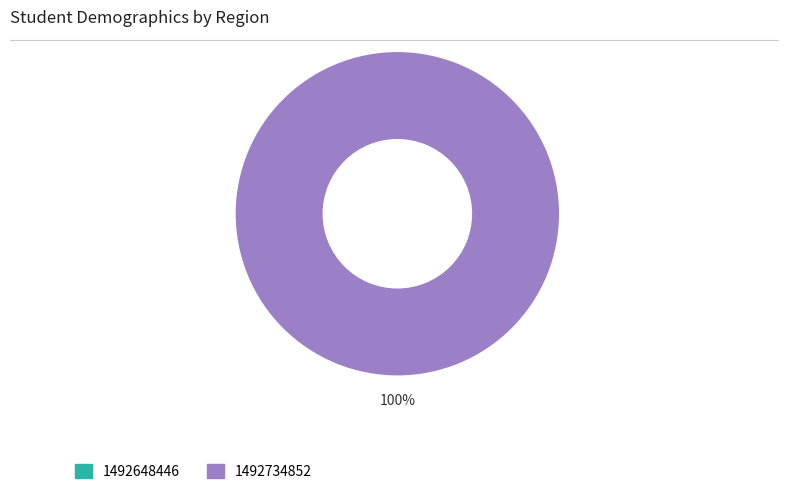

To the nearest percent, what portion does 1492734852 represent?

100%